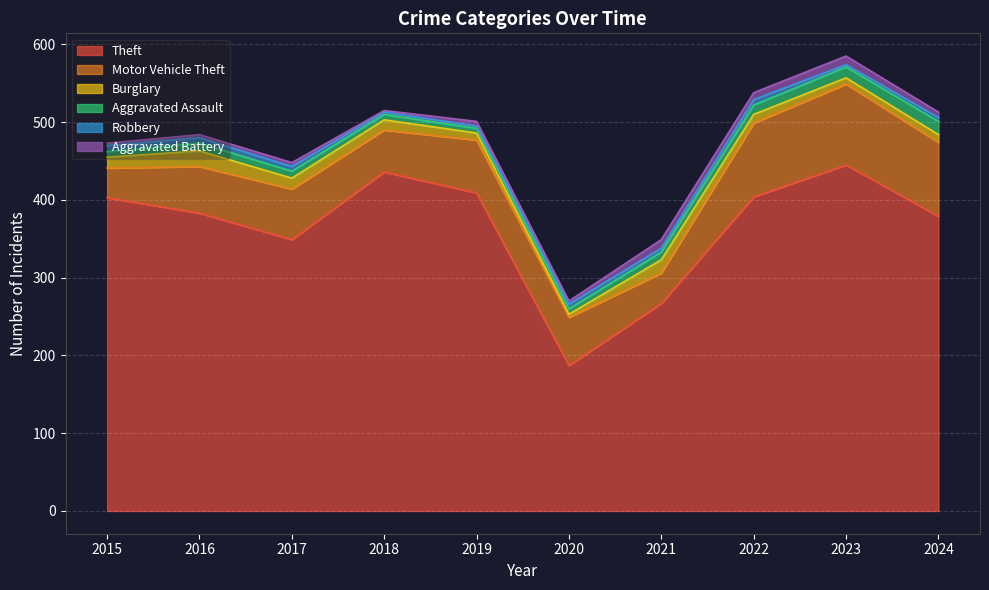

Rank the categories by Burglary value from lowest to highest.

2020, 2023, 2019, 2024, 2022, 2018, 2015, 2017, 2021, 2016